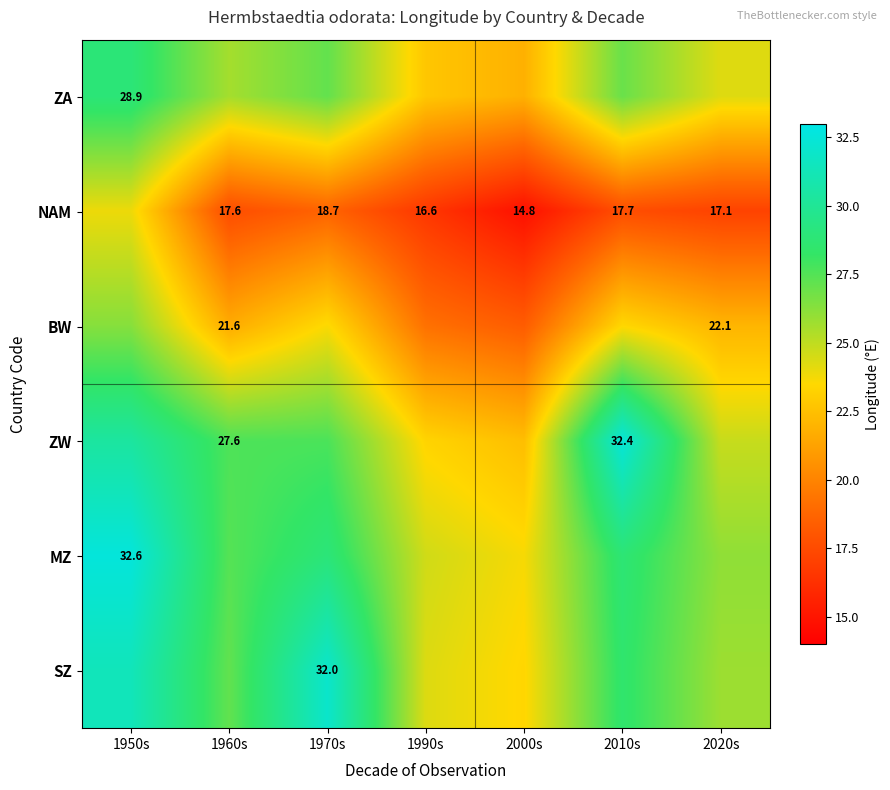

At which category does the chart reach its peak across all series?

1950s